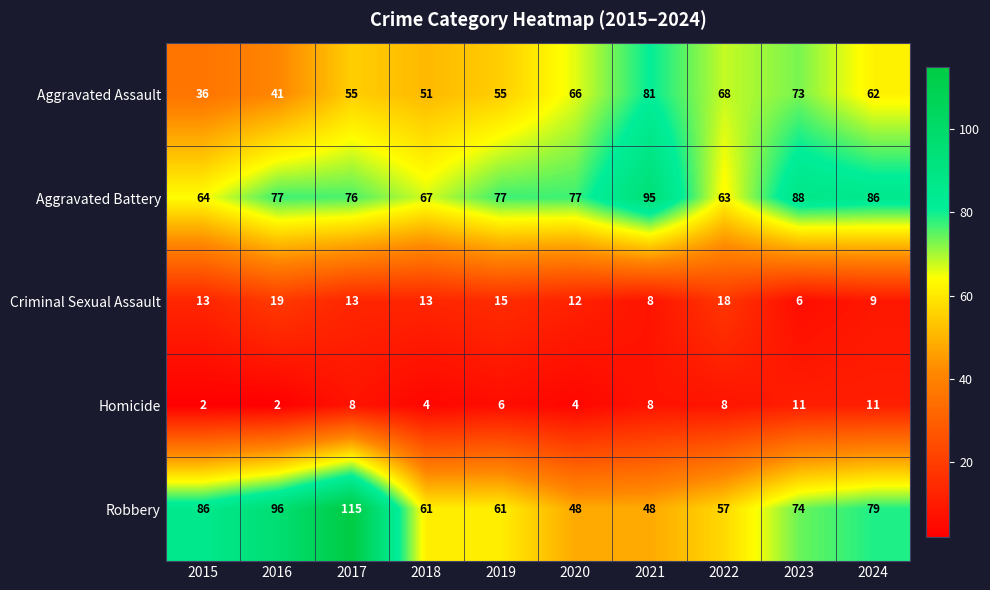

What is the maximum value for Homicide?

11